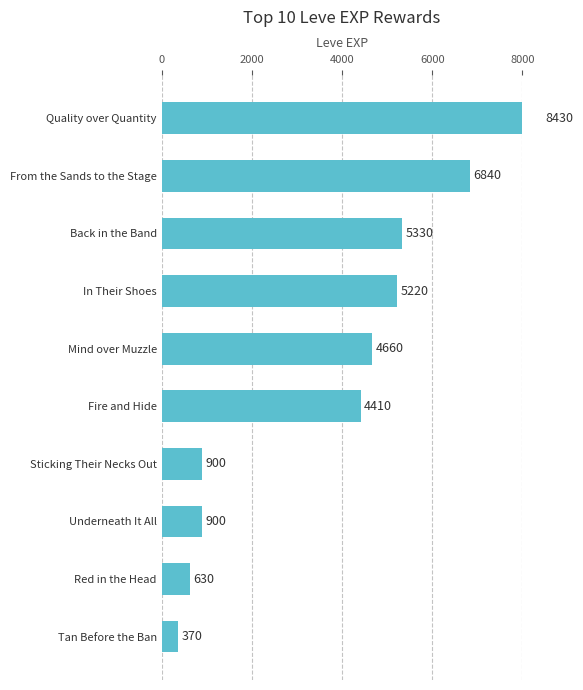

Is it true that the value at Red in the Head is 206?

False